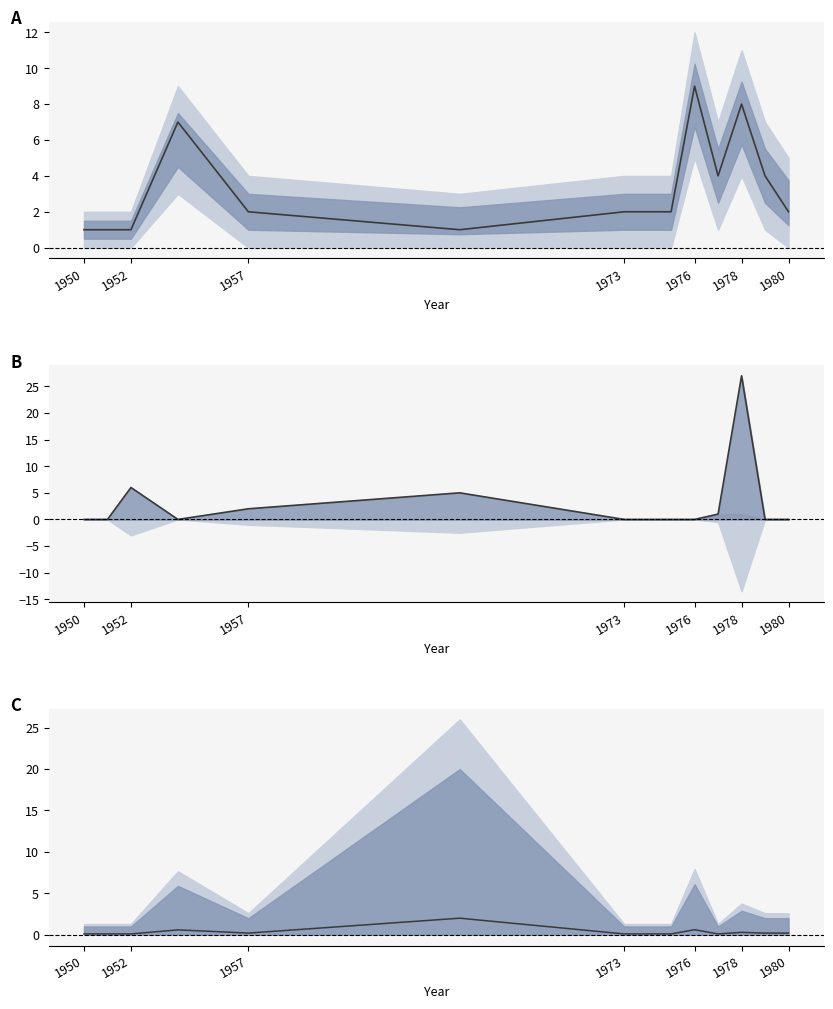

After their last crossing, which series has the higher values: injuries line or tornado_count?

tornado_count